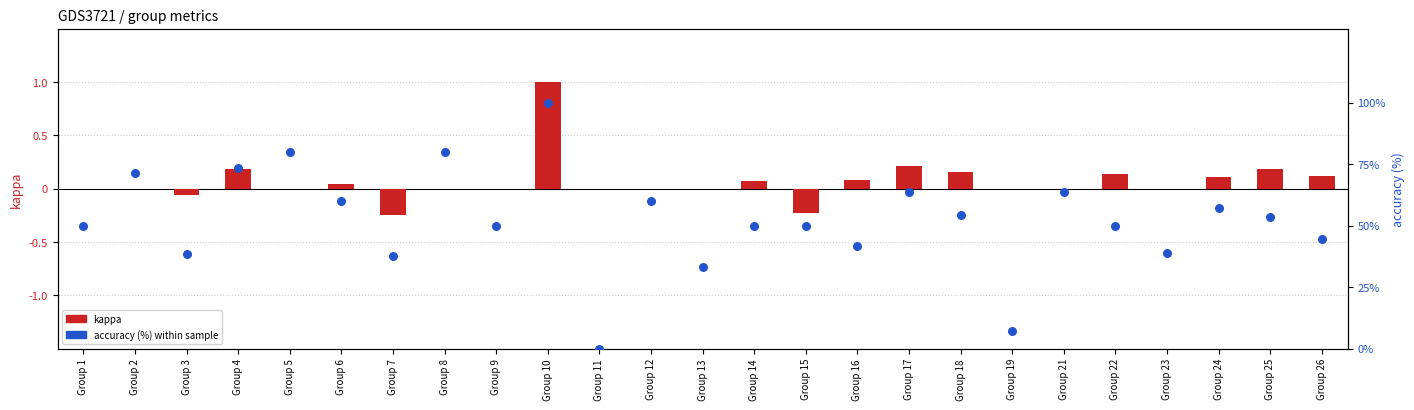

Which series has the largest total across all categories?

accuracy (%)